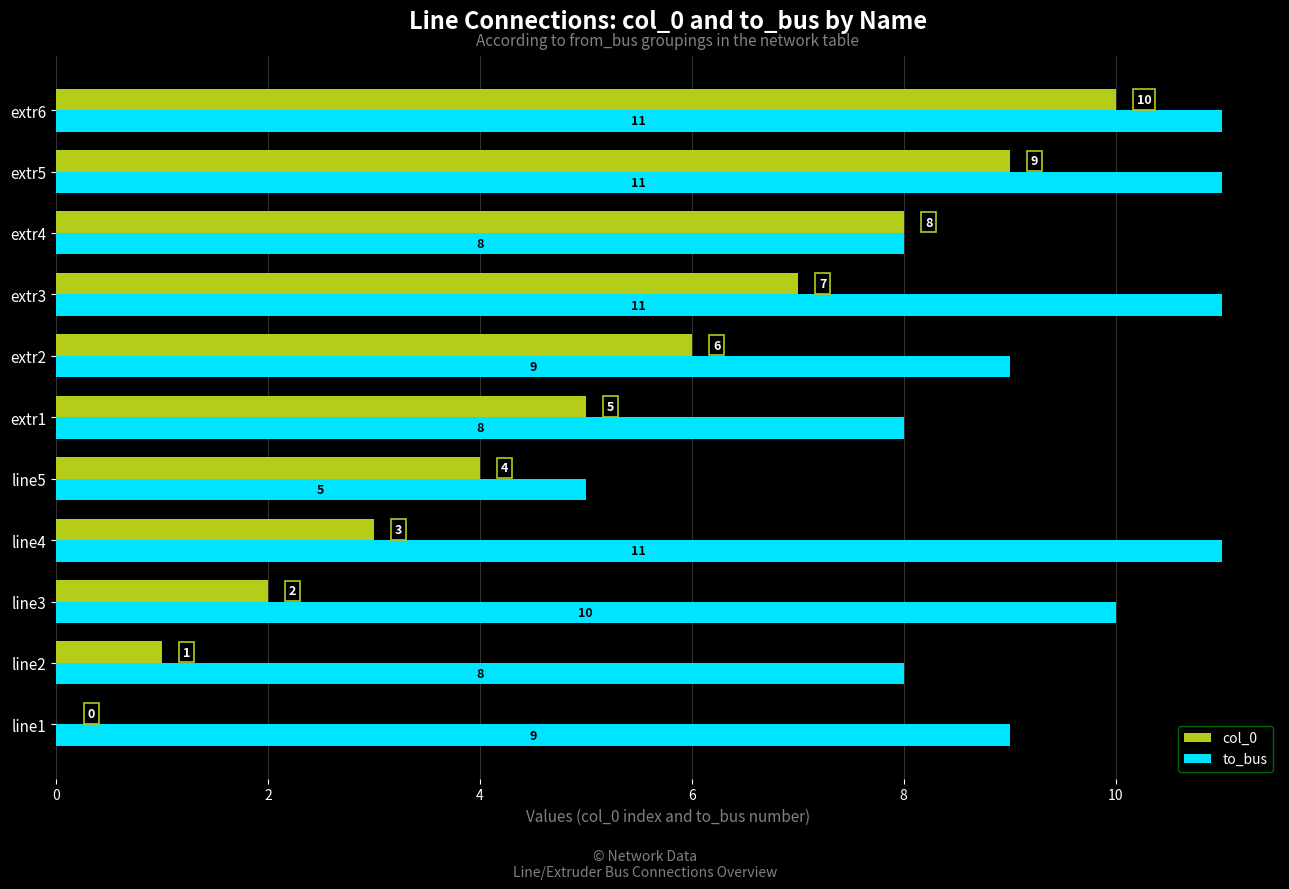

The col_0 series shows 7 at line5. True or false?

False